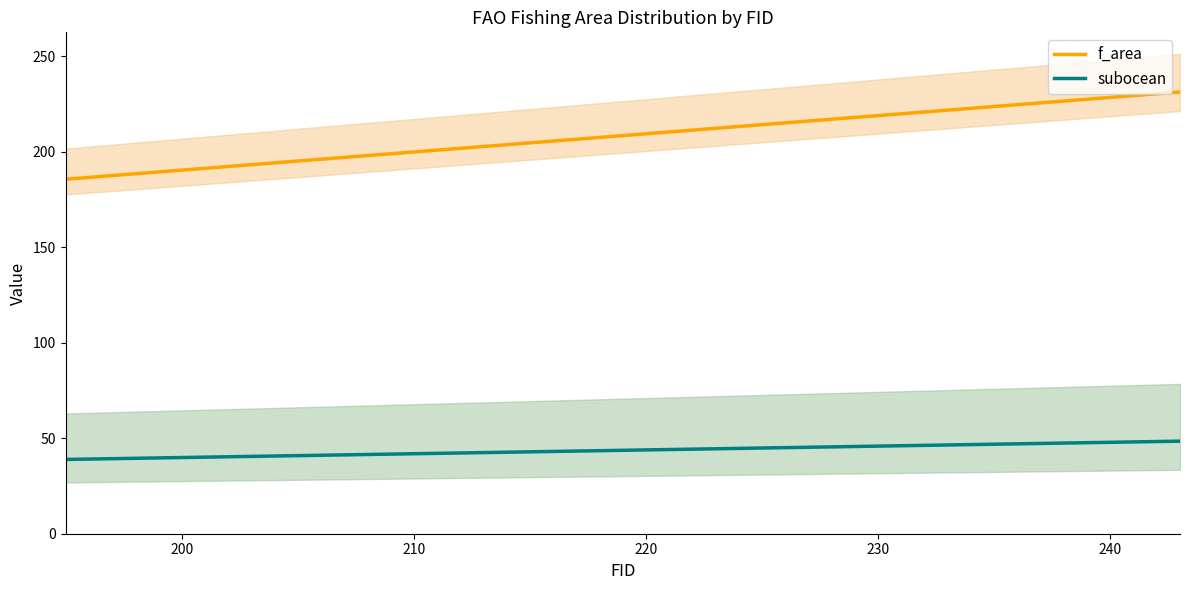

How many data points does each series have?

20